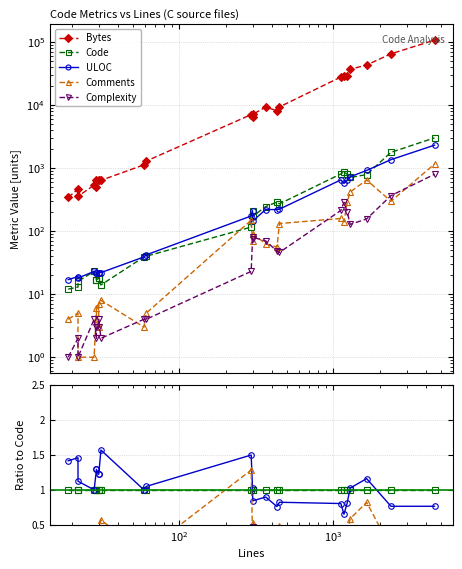

Is the value of Complexity at 19 greater than the value of Code at 11?

No